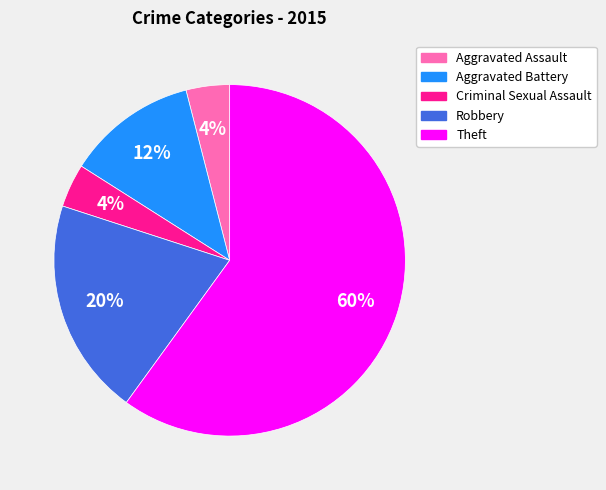

To the nearest percent, what is the difference between the largest and smallest slice percentages?

56%